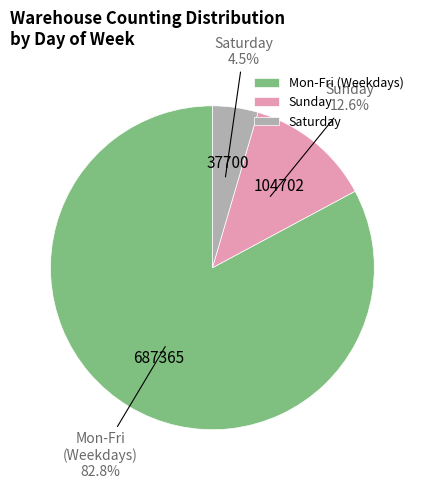

Which has a higher value, Mon-Fri (Weekdays) or Sunday?

Mon-Fri (Weekdays)